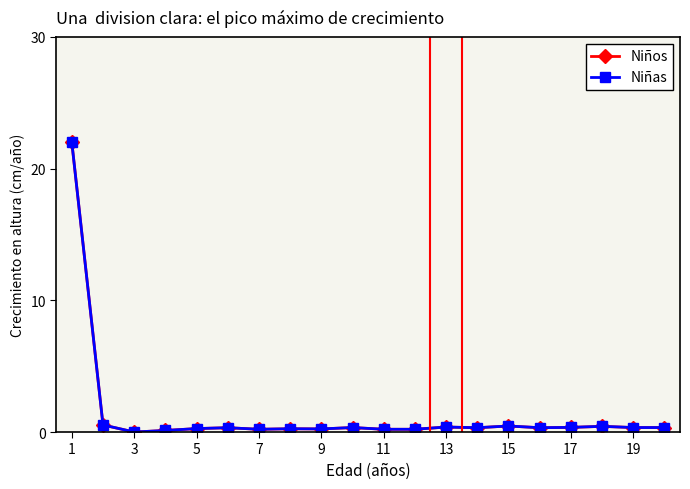

What are all the series names shown in the legend?

Niños, Niñas